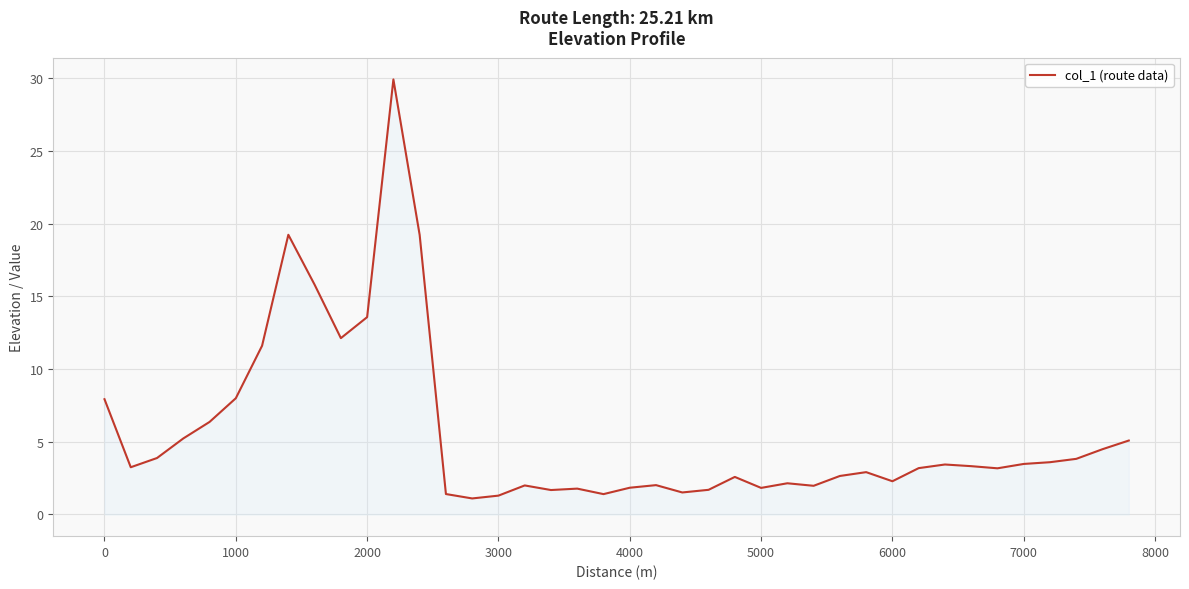

What is the maximum value shown in the chart?

29.9